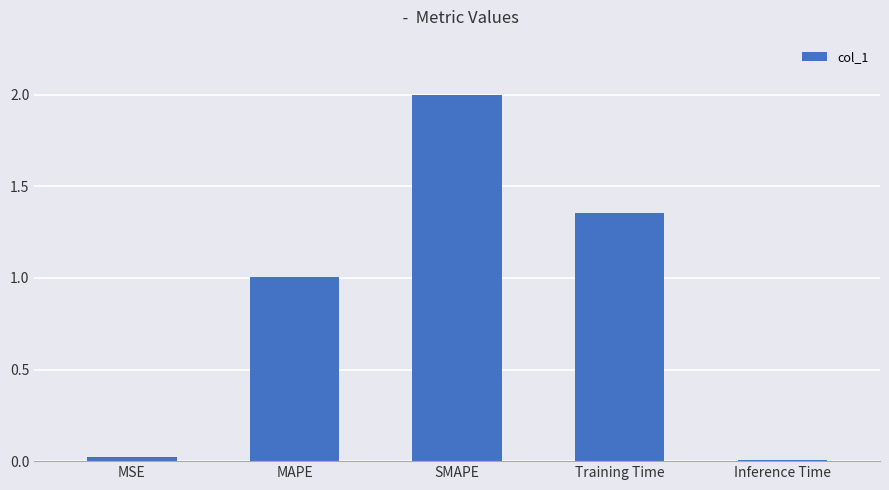

How many bars are there in total?

5